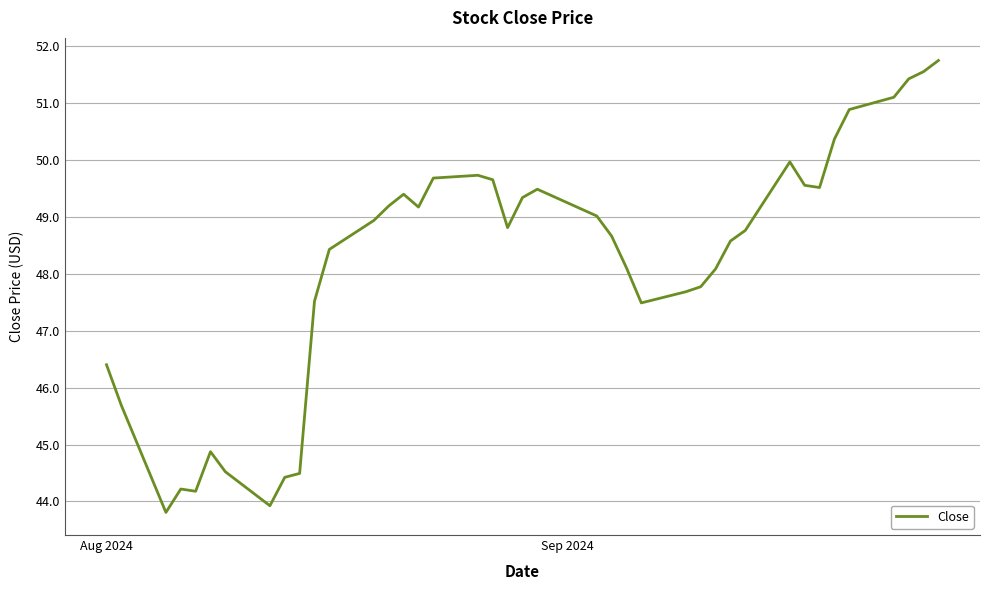

What is the minimum value shown in the chart?

43.8